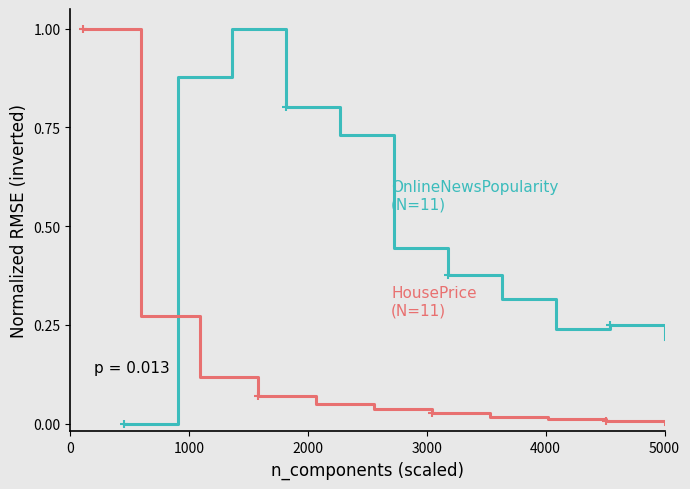

How many data points does each series have?

11